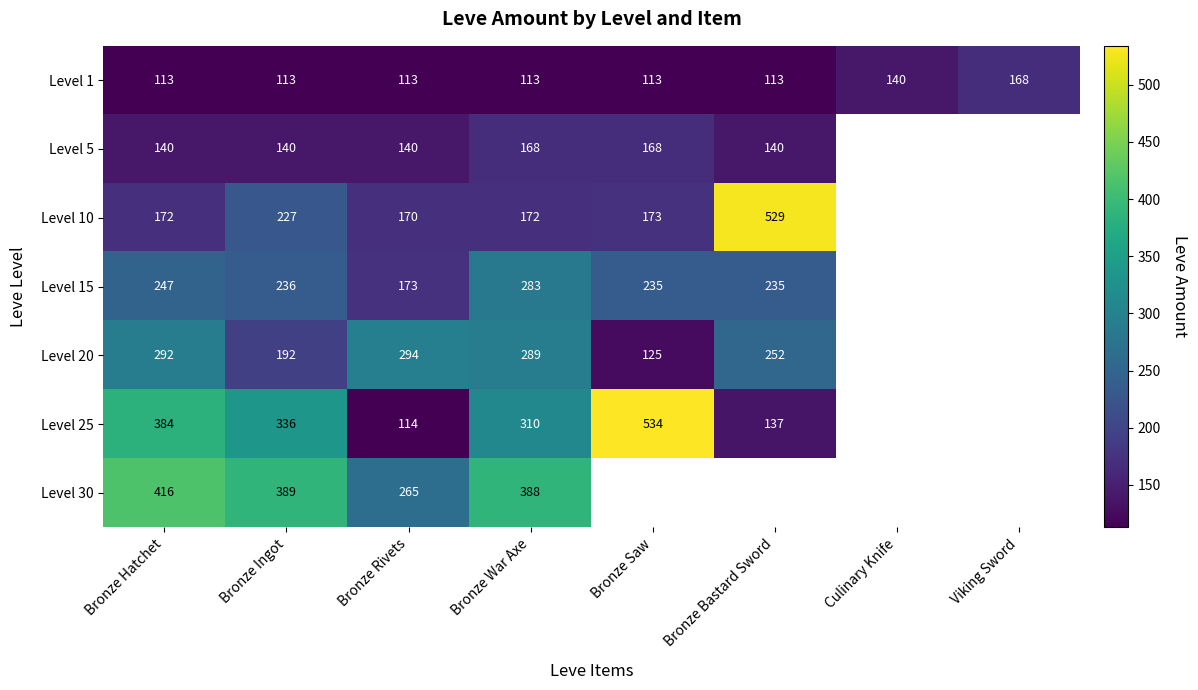

What is the total value across all series at Bronze Rivets?

1269